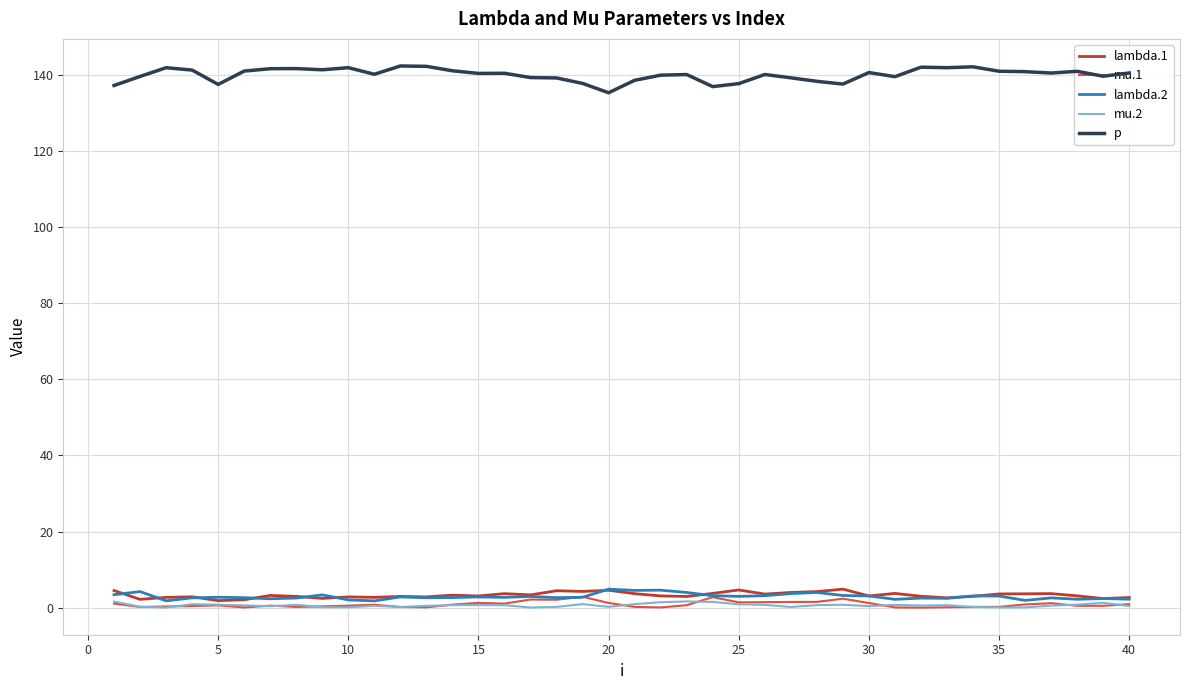

What is the maximum value shown in the chart?

142.4